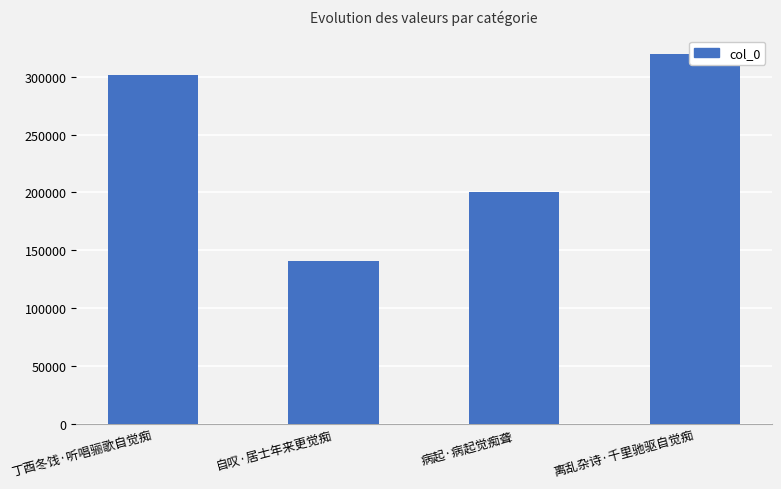

Approximately how many times larger is the value at 离乱杂诗·千里驰驱自觉痴 compared to 病起·病起觉痴聋?

1.6